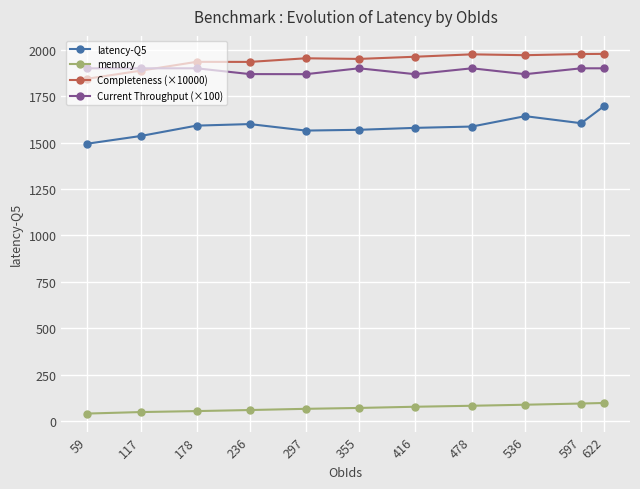

In Current Throughput (×100), how many points are lower than both neighbors (excluding endpoints)?

3